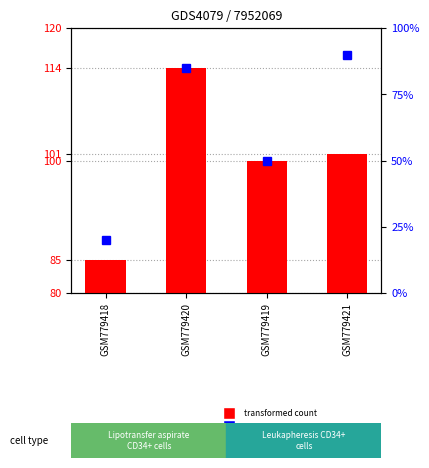

How many bars are there in each group?

2